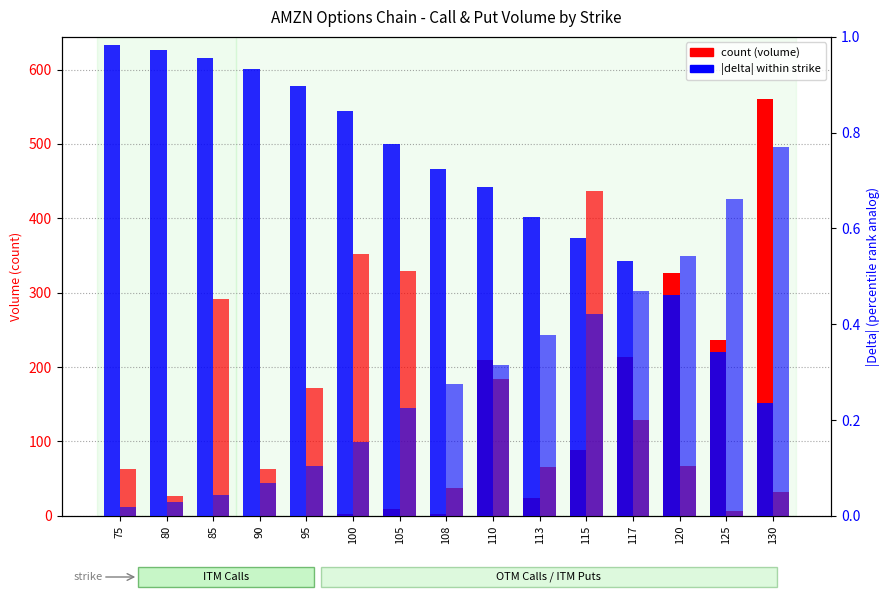

Which category has the highest value in the put_delta series?

130